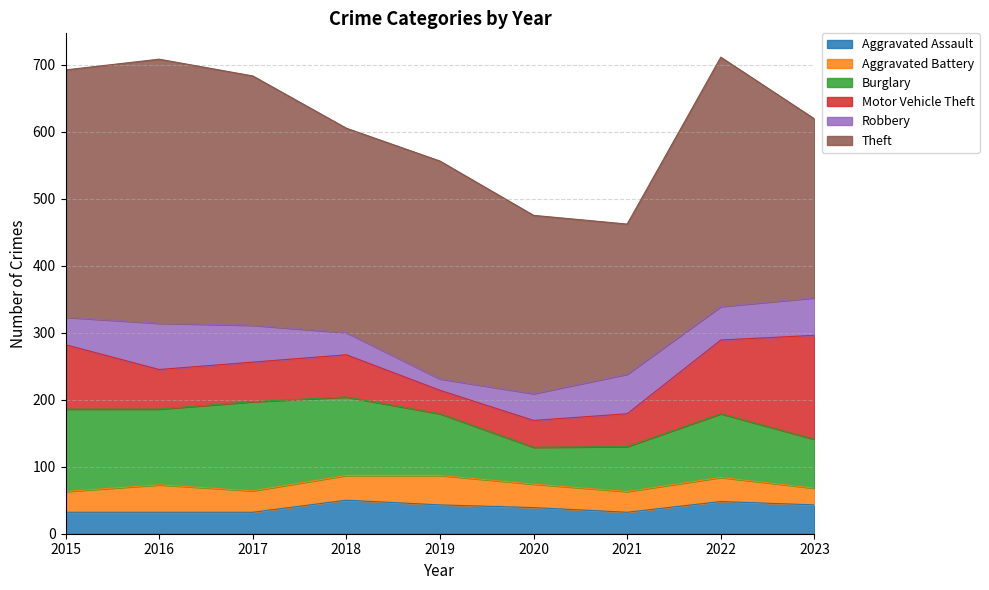

What is the difference between the highest and lowest values at 2022?

336